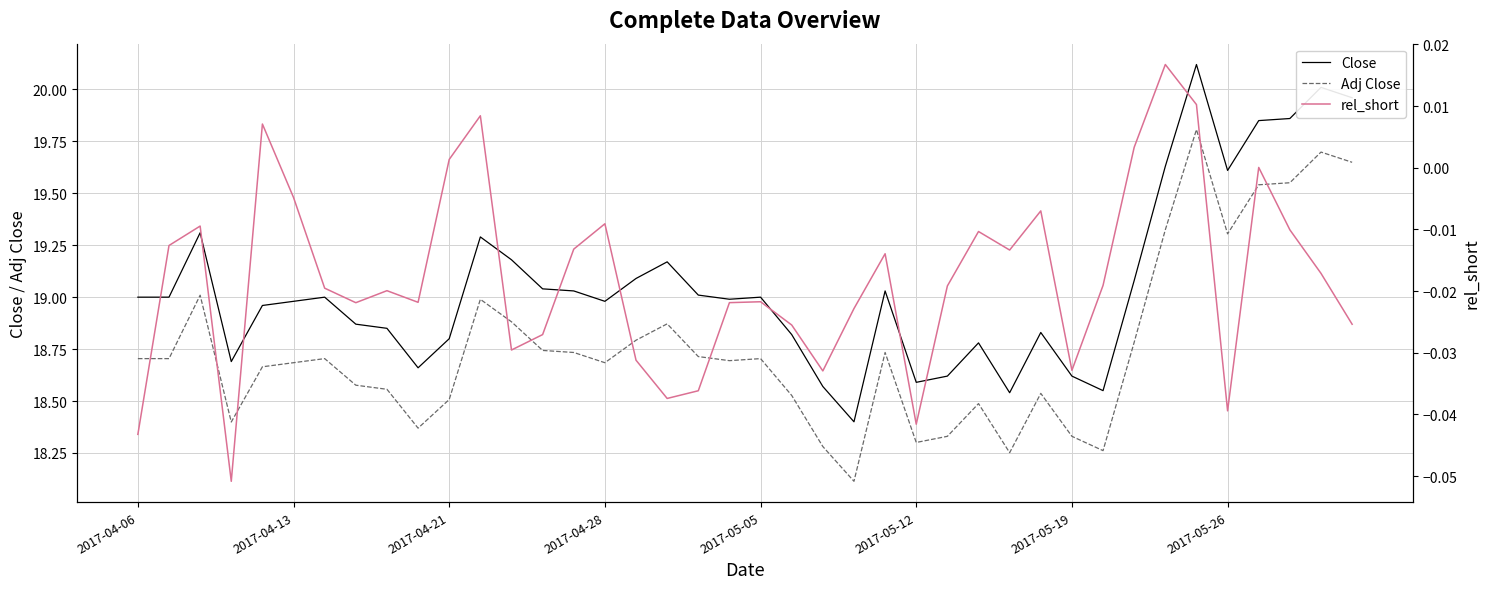

True or false: rel_short has more than 0 points higher than both neighbors.

True